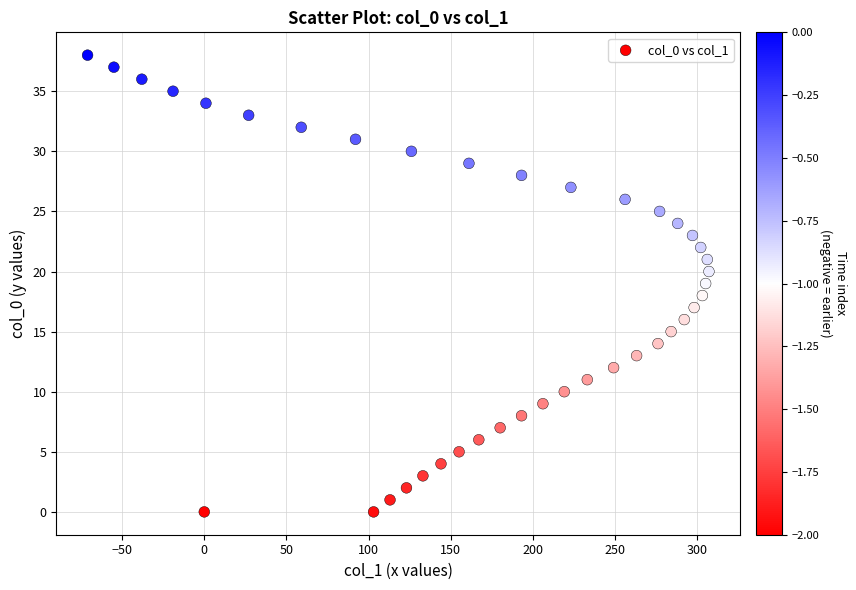

What is the range of X values (max minus min)?

378